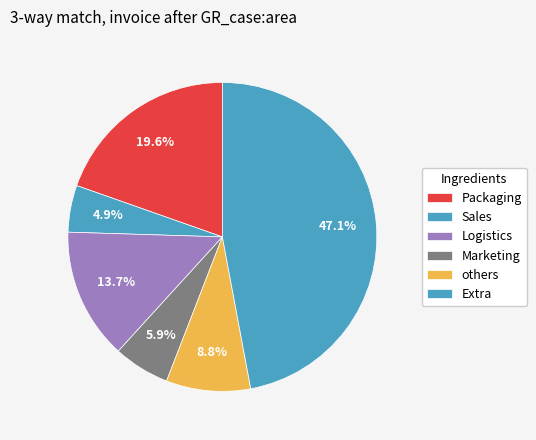

Count the number of slices in the pie.

6